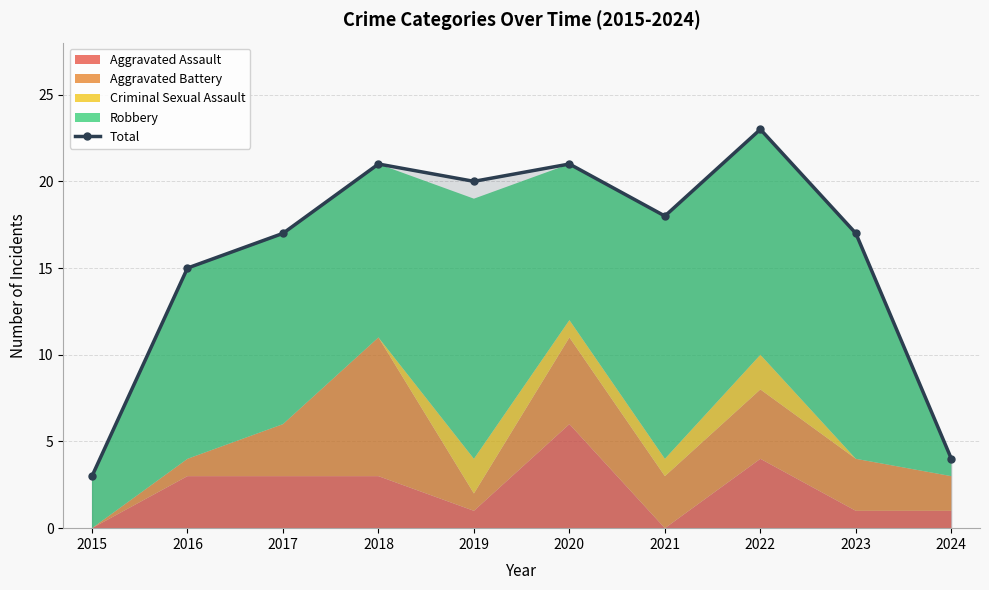

Reading right to left, what are all the values shown in this chart?

2024=4	2023=17	2022=23	2021=18	2020=21	2019=20	2018=21	2017=17	2016=15	2015=3